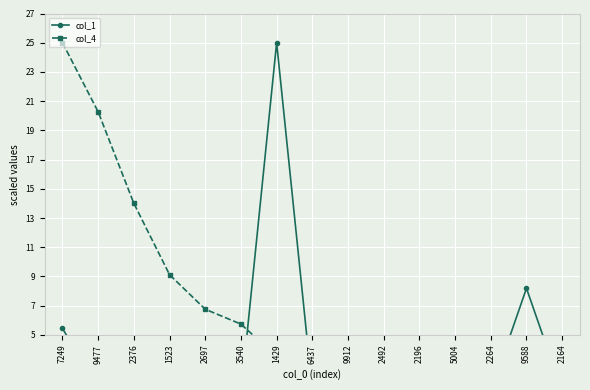

Is it true that col_1 equals 2.5 at 9912?

False